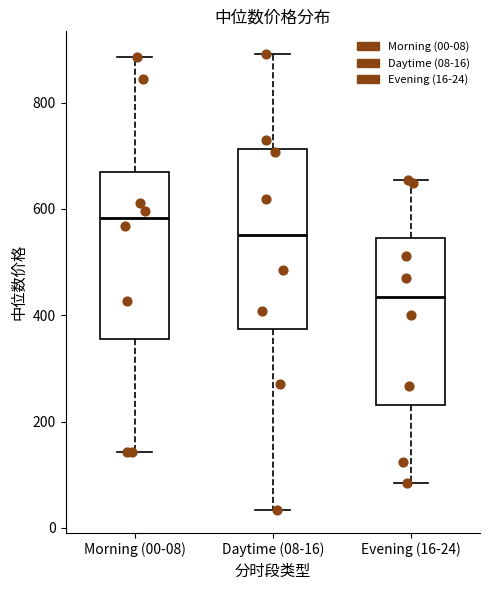

Which box's median line is the highest?

Morning (00-08)